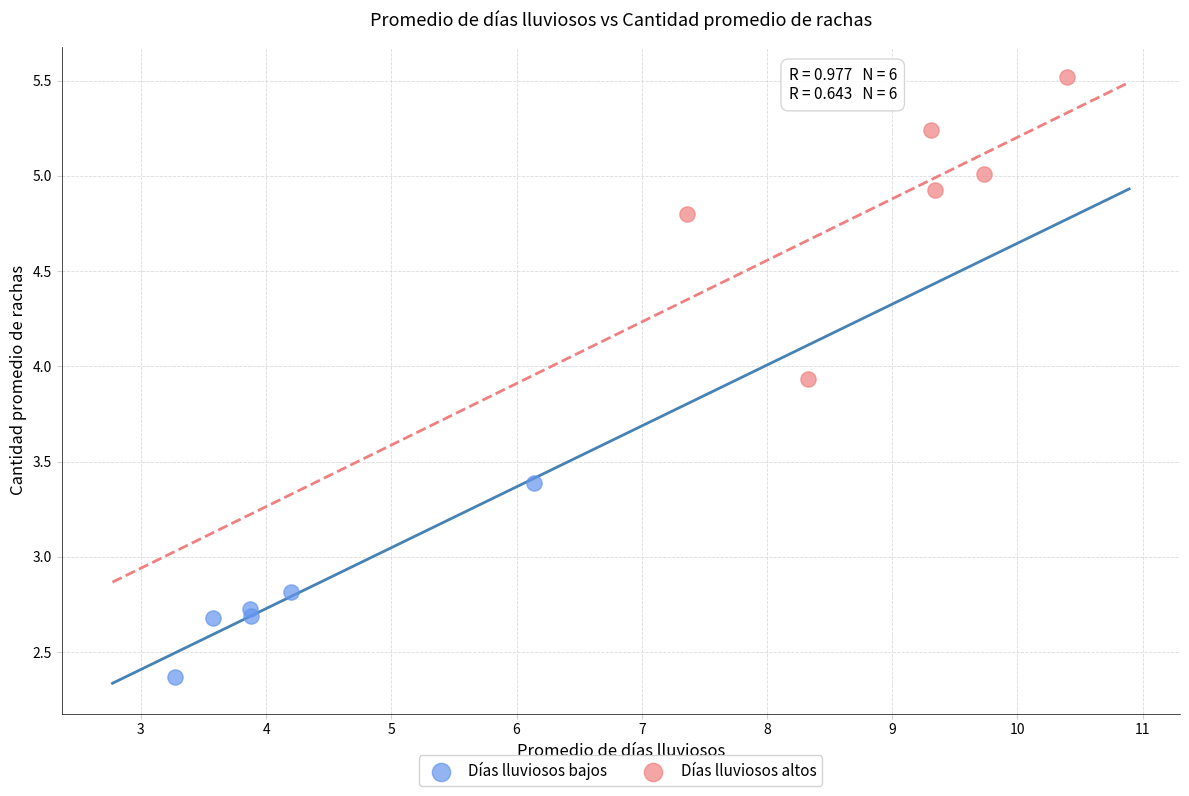

Which series has the largest Y range (max minus min)?

Días lluviosos altos